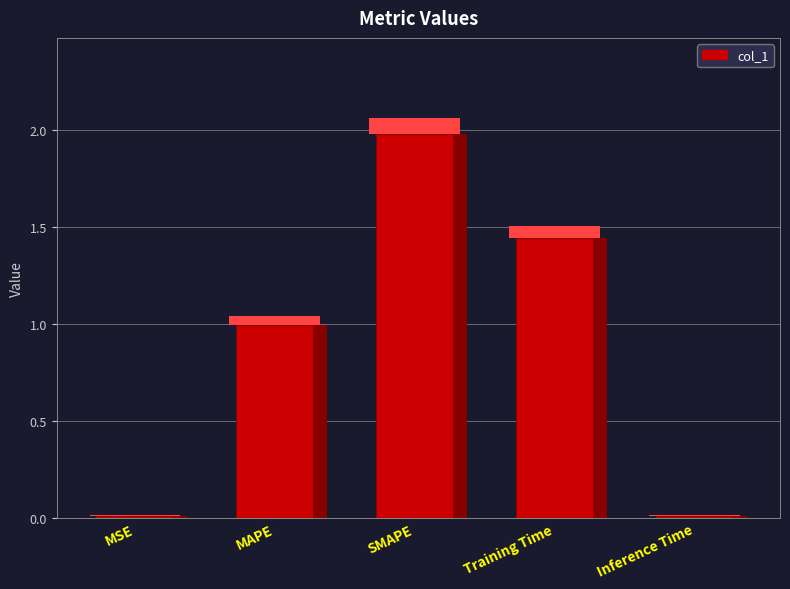

List the labels in order of value, largest first.

SMAPE, Training Time, MAPE, MSE, Inference Time